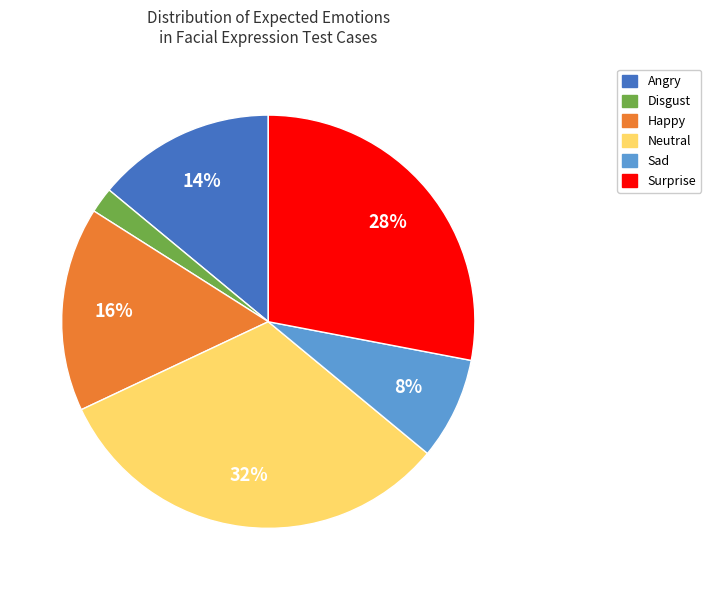

Is the sum of Surprise and Sad greater than half?

No